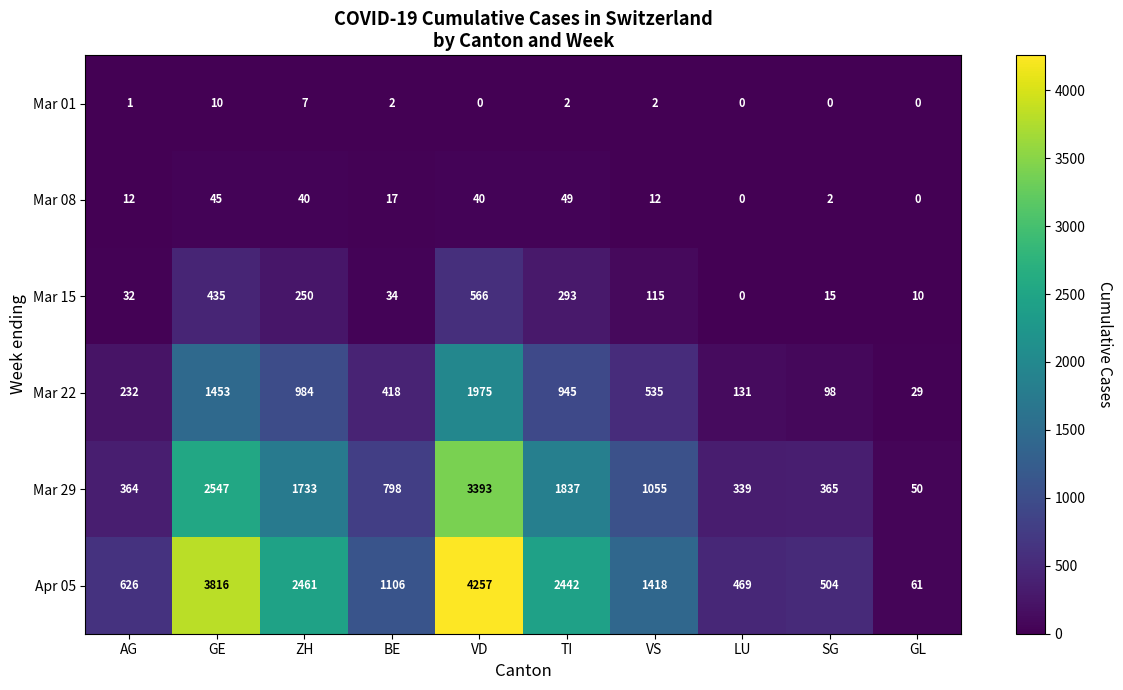

What is the average value of the Mar 22 series?

680